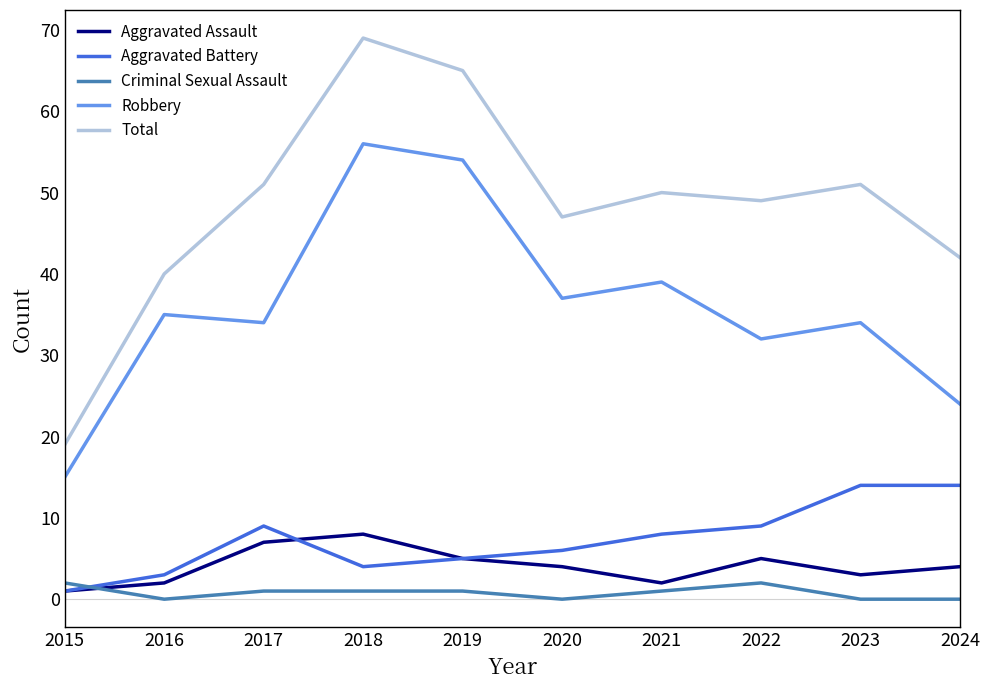

At which category is the sum across all series the highest?

2018